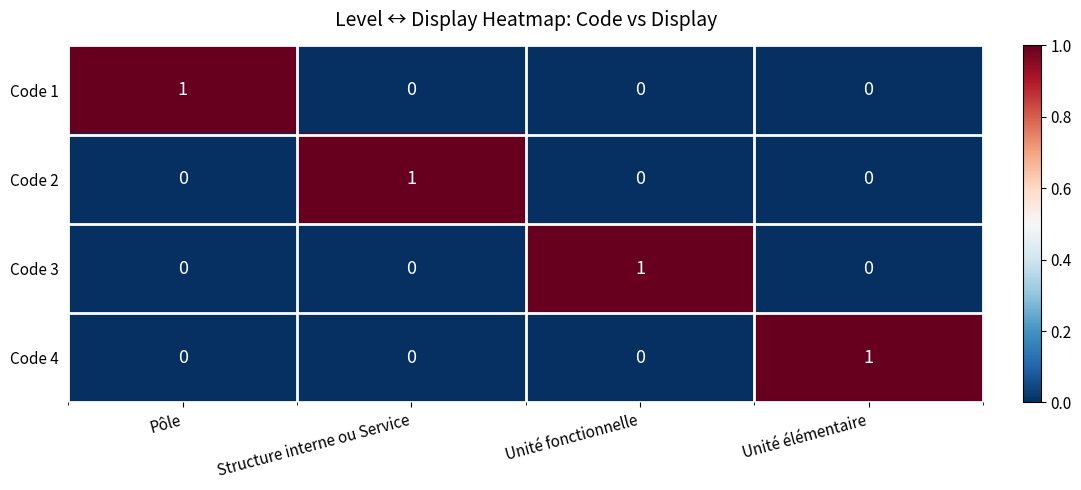

Is it true that Code 4 equals 0 at Structure interne ou Service?

True